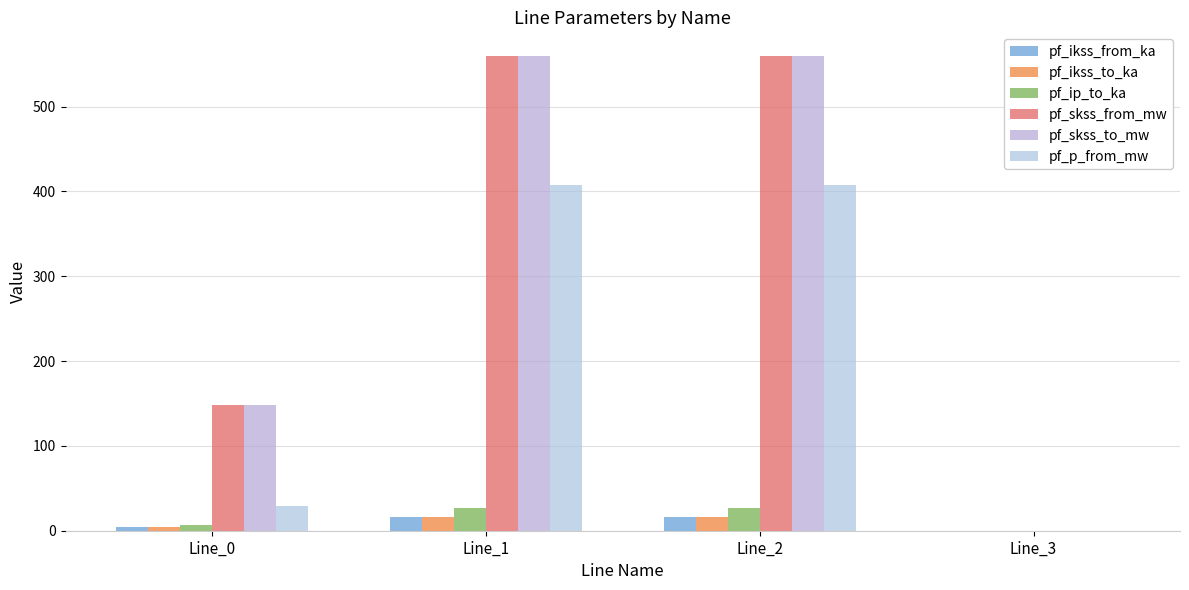

Does the chart contain stacked bars?

No